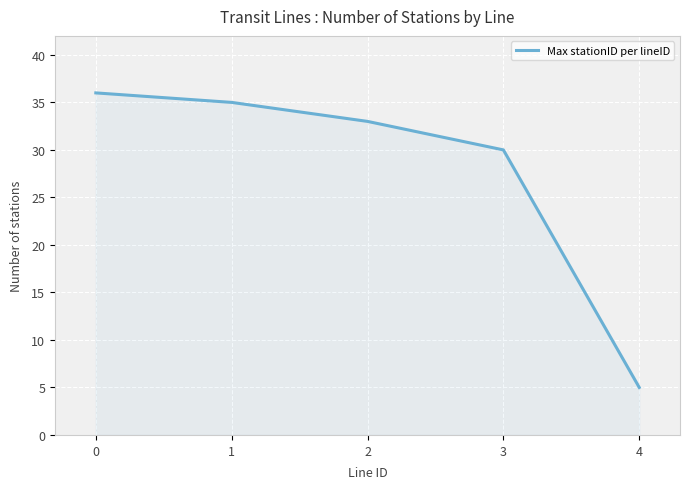

What is the greatest value displayed?

36